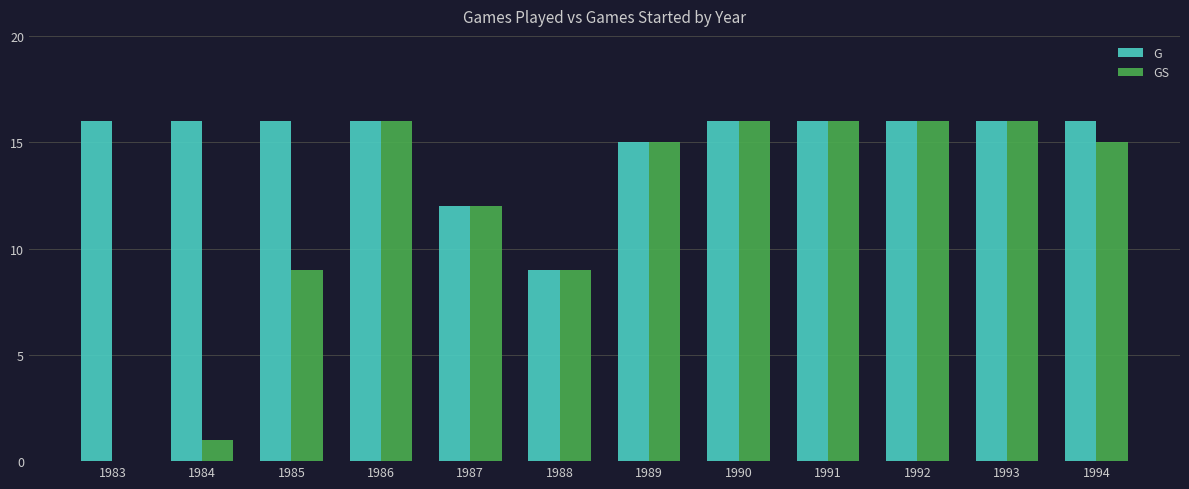

Which series has the largest total across all categories?

G